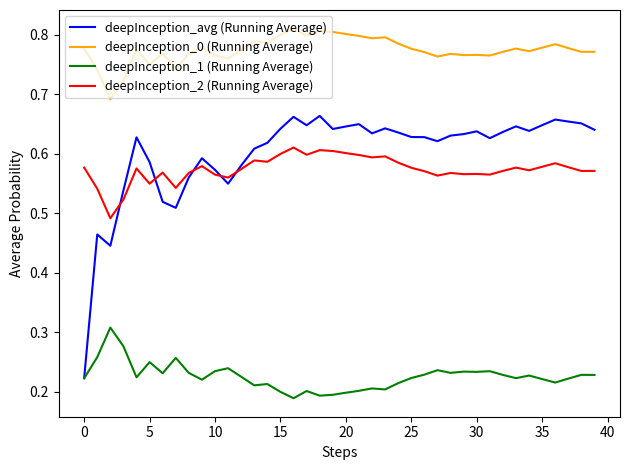

True or false: deepInception_0 (Running Average) and deepInception_avg (Running Average) intersect in this chart.

False